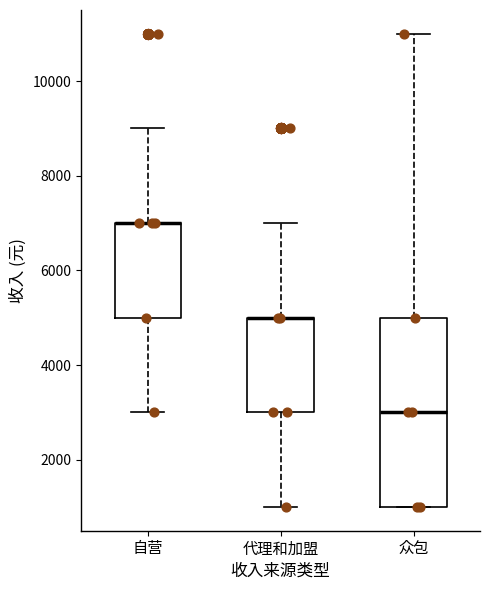

Where does the lower whisker of the box for 自营 end on the y-axis? The values are not printed on the chart, so give them approximately, as read against the axis.

3000